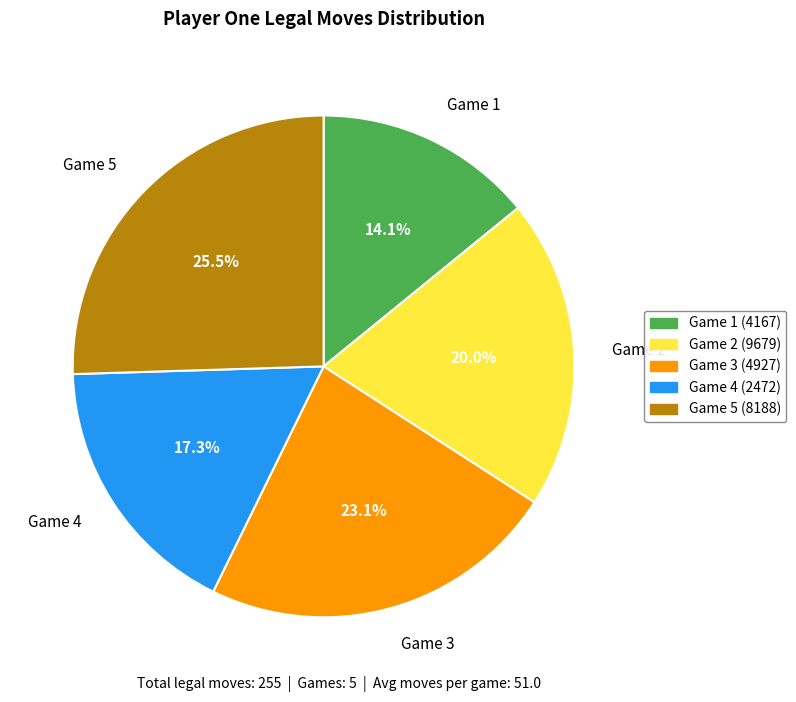

Which slice is the smallest?

Game 1